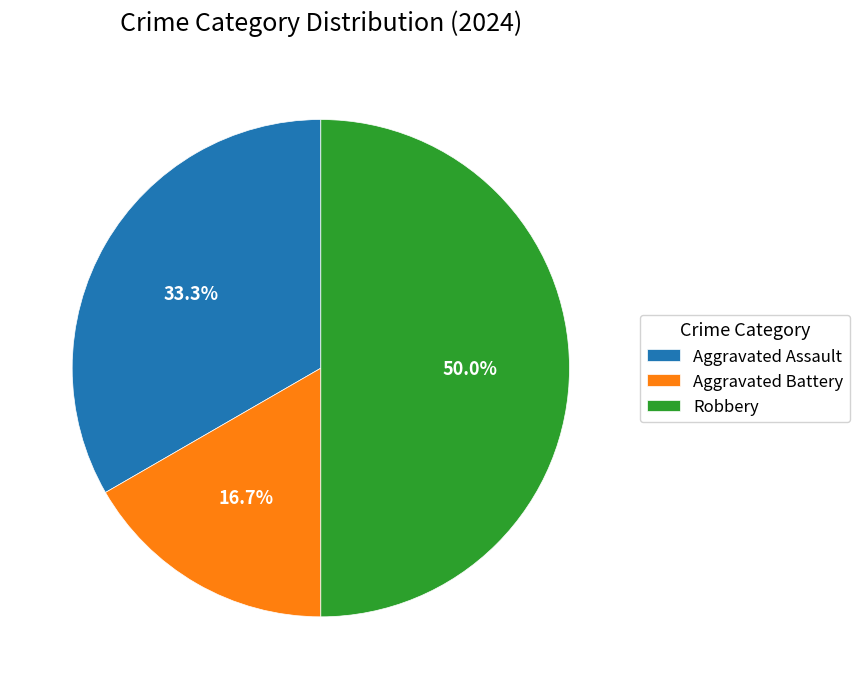

True or false: Aggravated Battery accounts for 17% of the total.

True